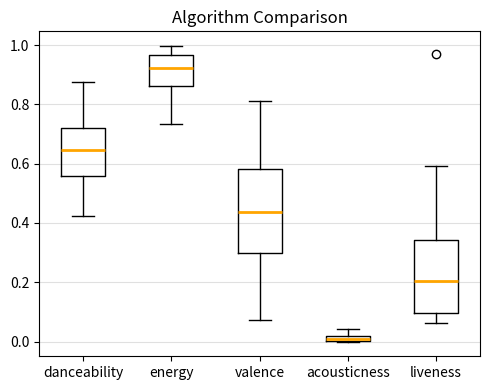

Which box has the highest median line?

energy